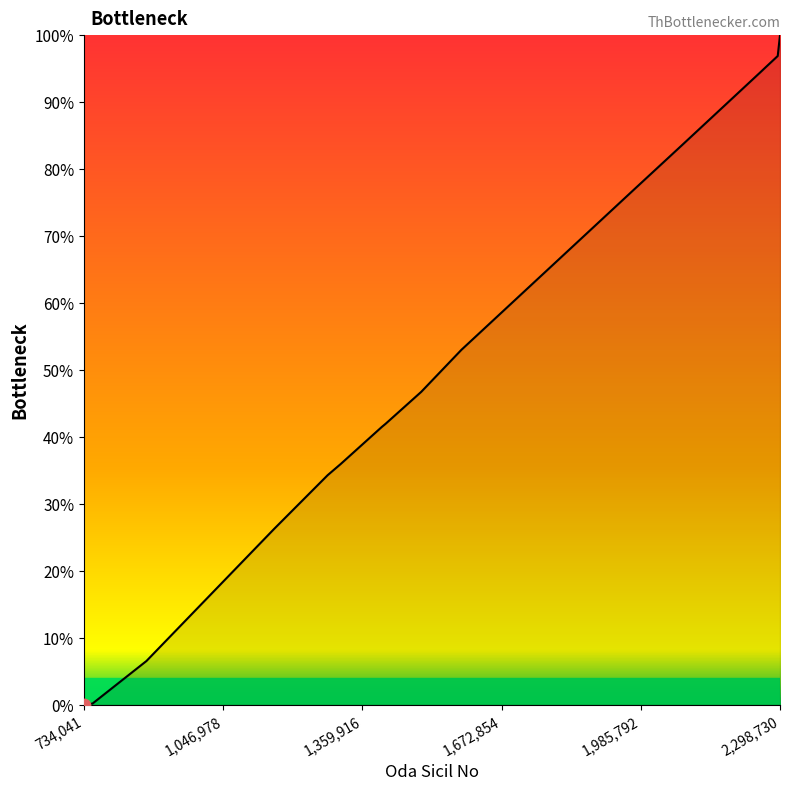

What is the greatest value displayed?

100.0